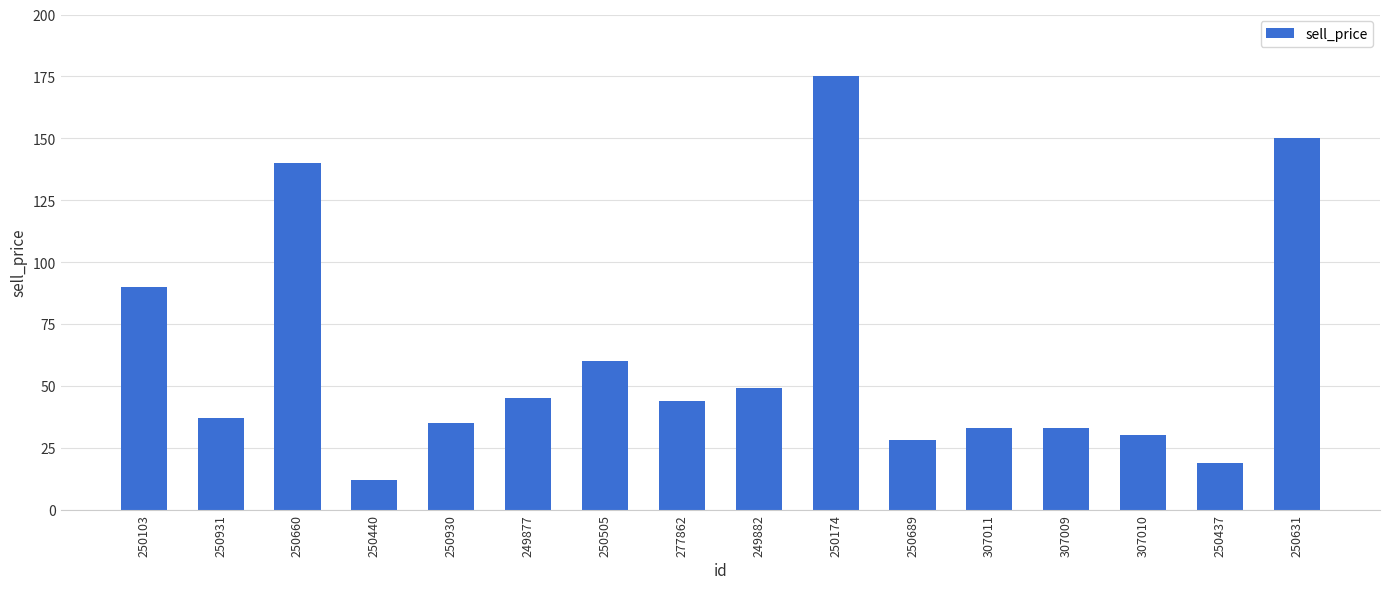

What is the ratio of the value at 250631 to the value at 250660?

1.1